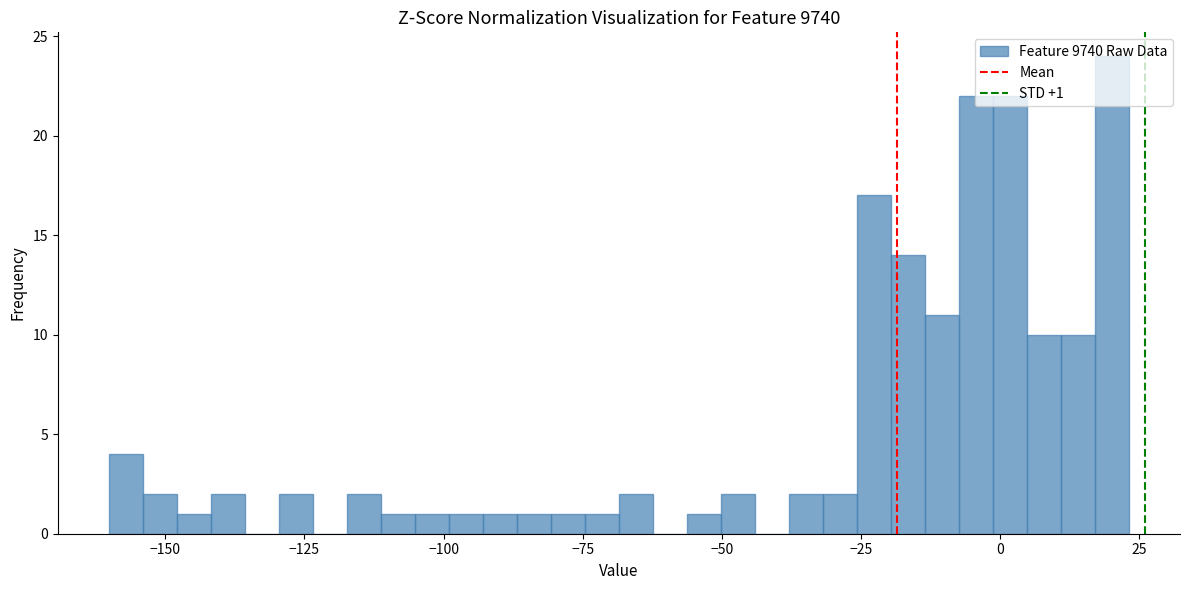

Read against the x-axis, roughly where is the centre of the tallest bar?

20